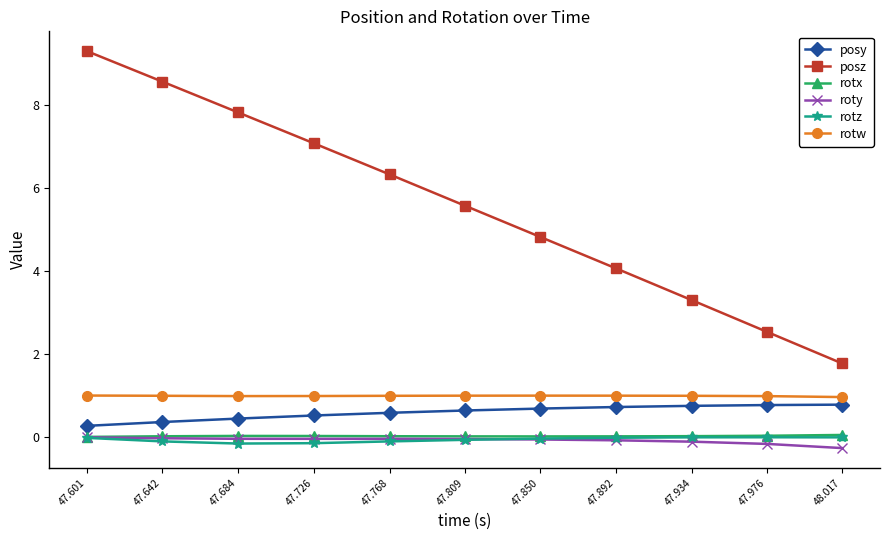

The roty series shows -0.0 at 47.601. True or false?

True